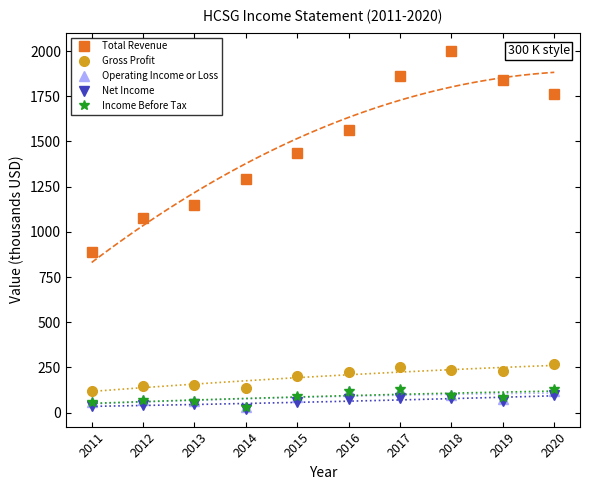

True or false: Income Before Tax and Gross Profit cross at least once.

False